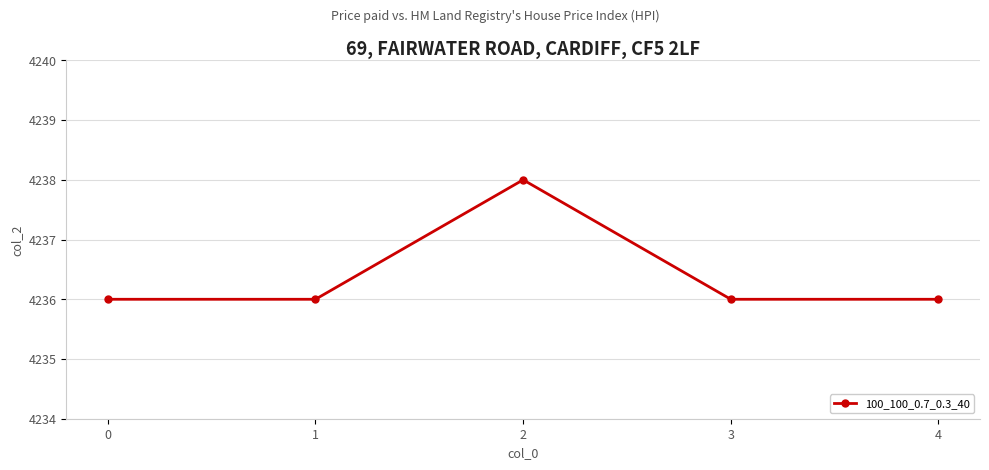

Which label corresponds to the largest value in the chart?

2